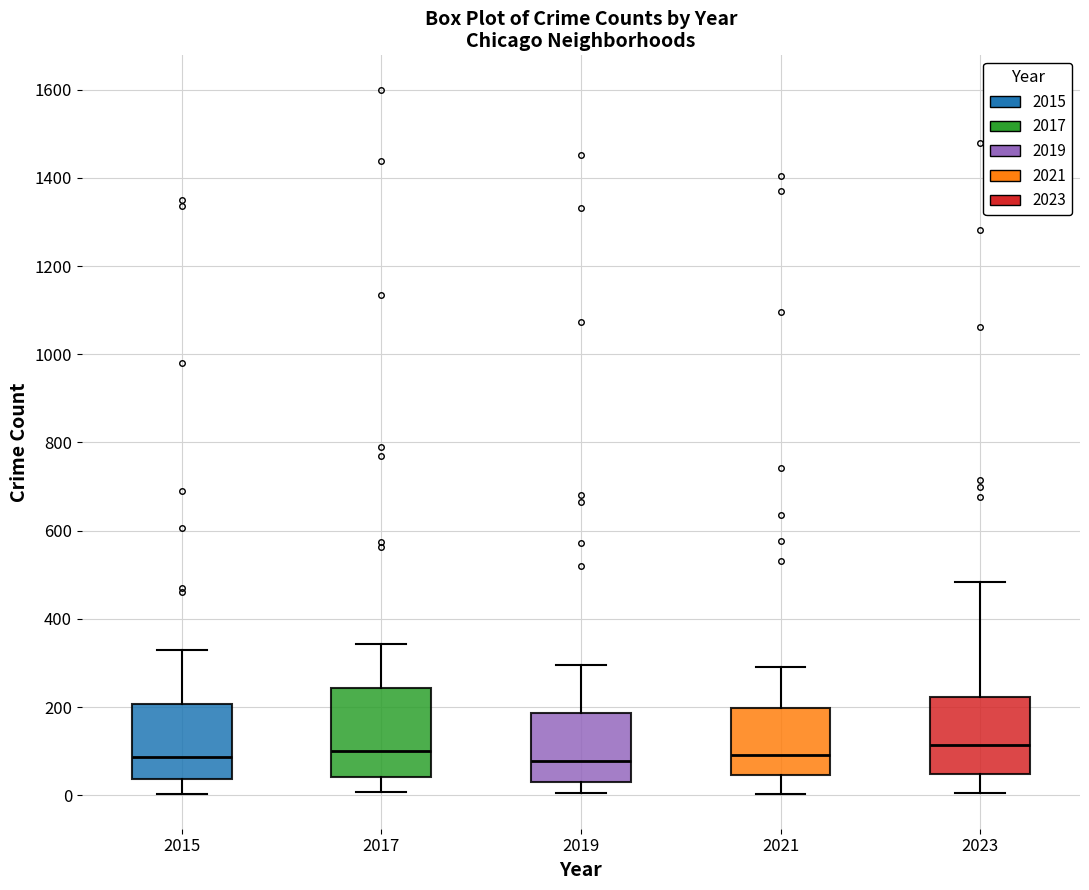

Which box is the tallest, from its lower edge to its upper edge?

2017